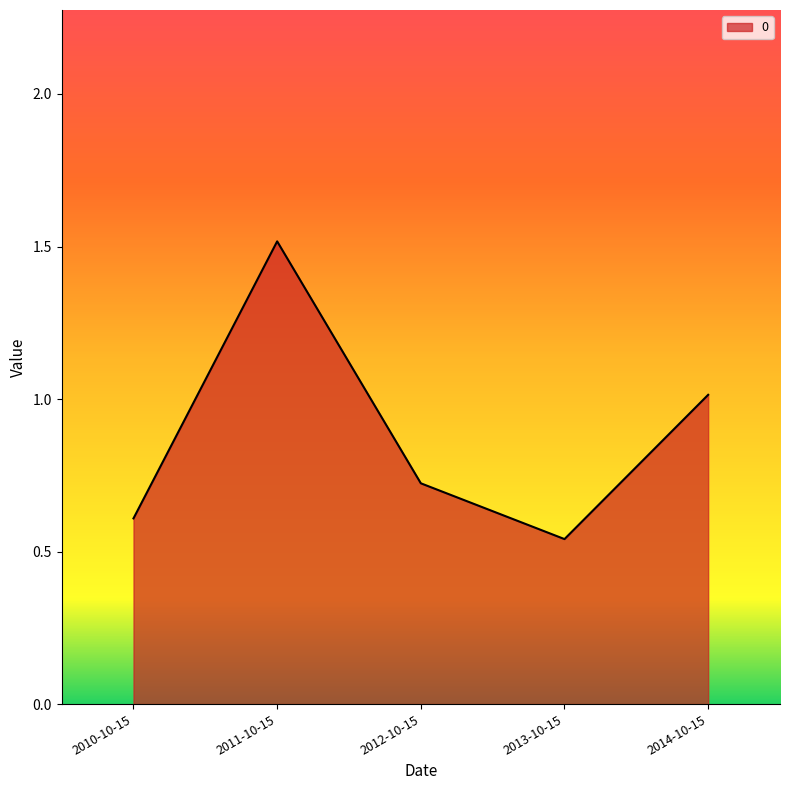

At which category does the chart reach its minimum across all series?

2013-10-15